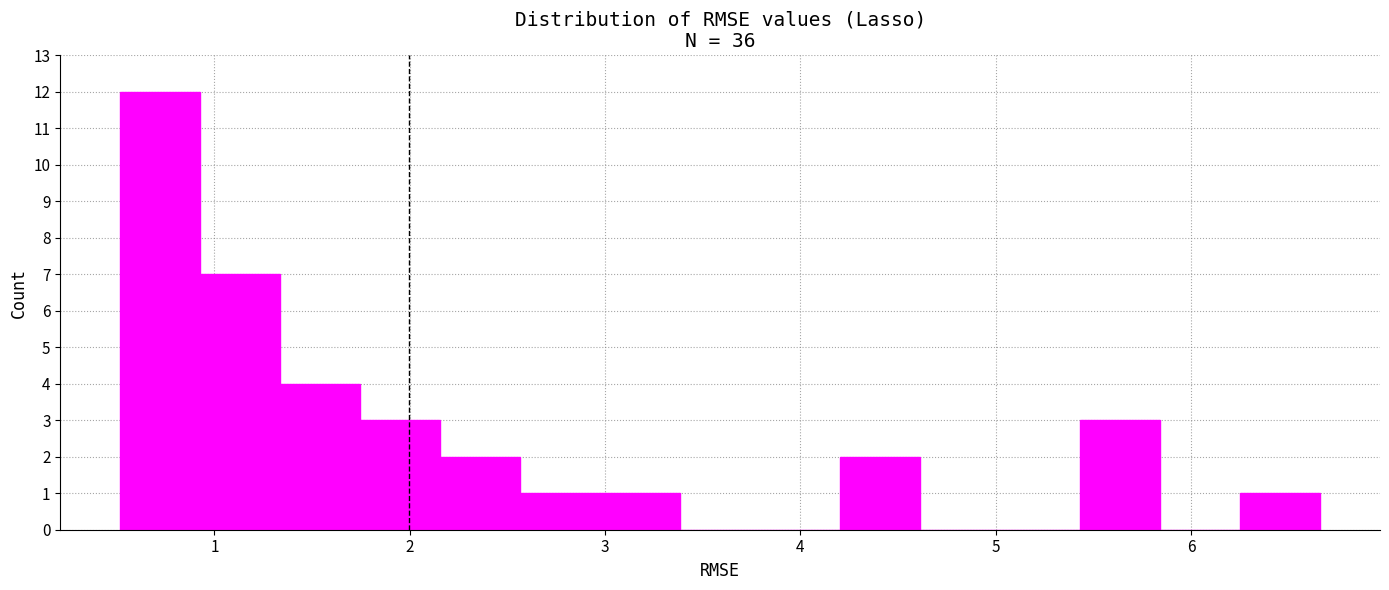

What is the height of the bar covering 1.7 to 2.2 on the x-axis? Neither the bar edges nor the heights are printed on the chart, so give them approximately, as read against the axes.

3